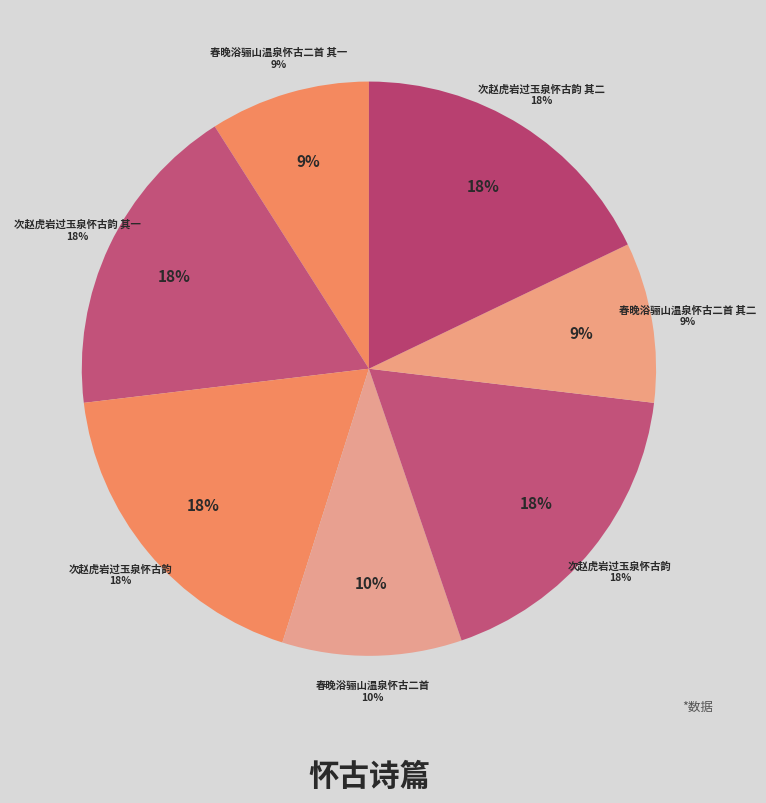

What percentage do 春晚浴骊山温泉怀古二首 其二 and 次赵虎岩过玉泉怀古韵 其一 together represent?

26.9%